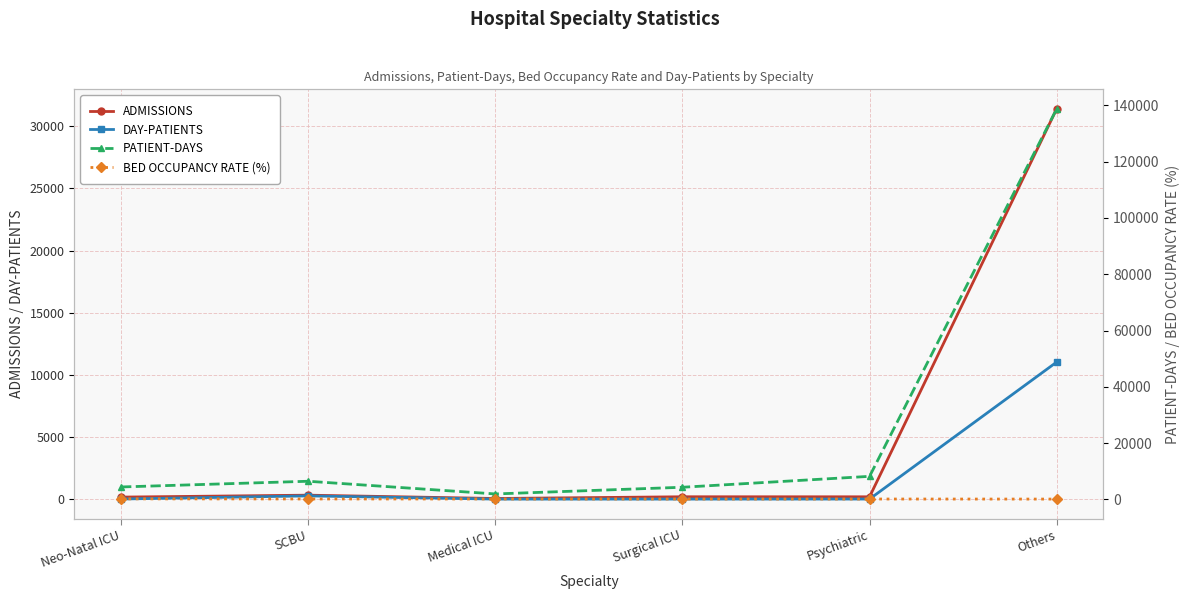

True or false: PATIENT-DAYS and BED OCCUPANCY RATE (%) cross at least once.

False